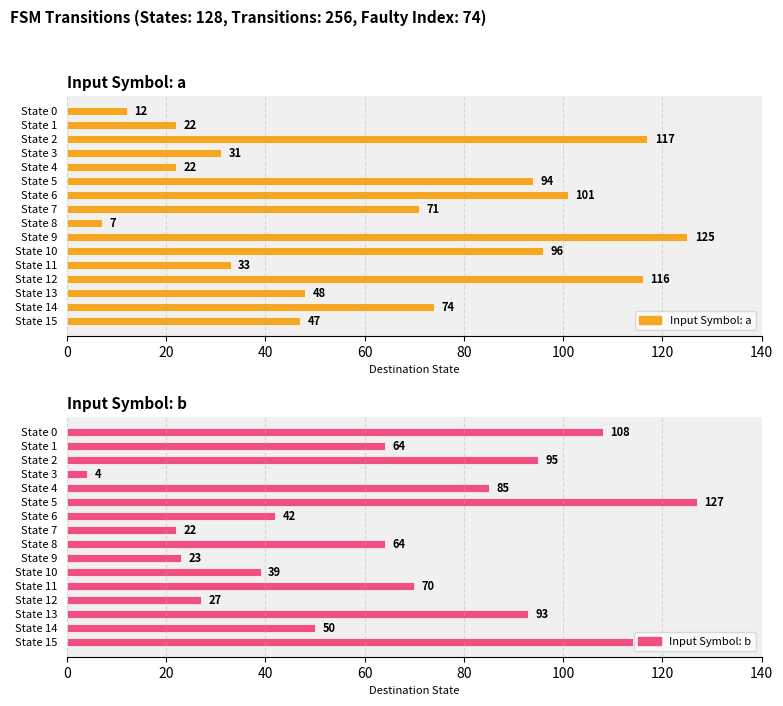

What is the sum of all Input Symbol: b values?

1027